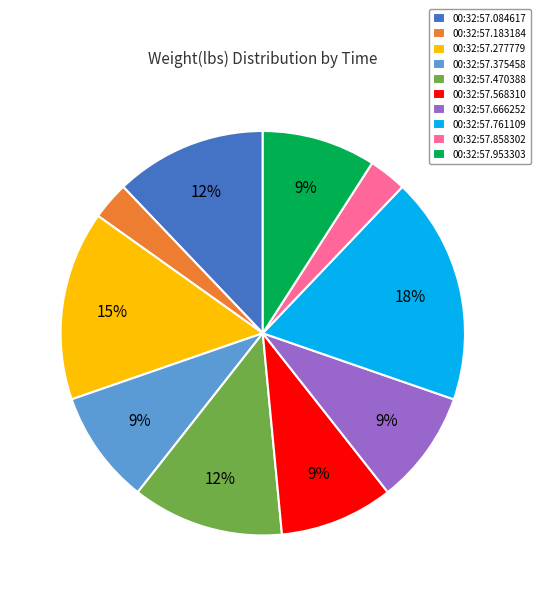

Is it true that 00:32:57.375458 is 1% of the pie?

False